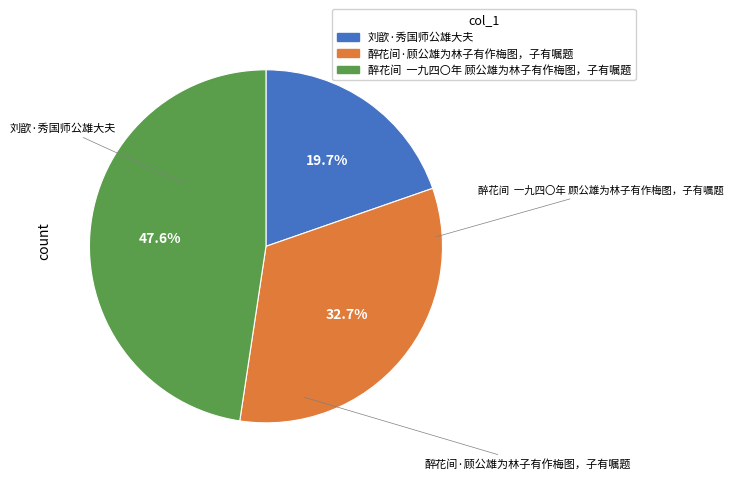

How many segments does this pie chart have?

3